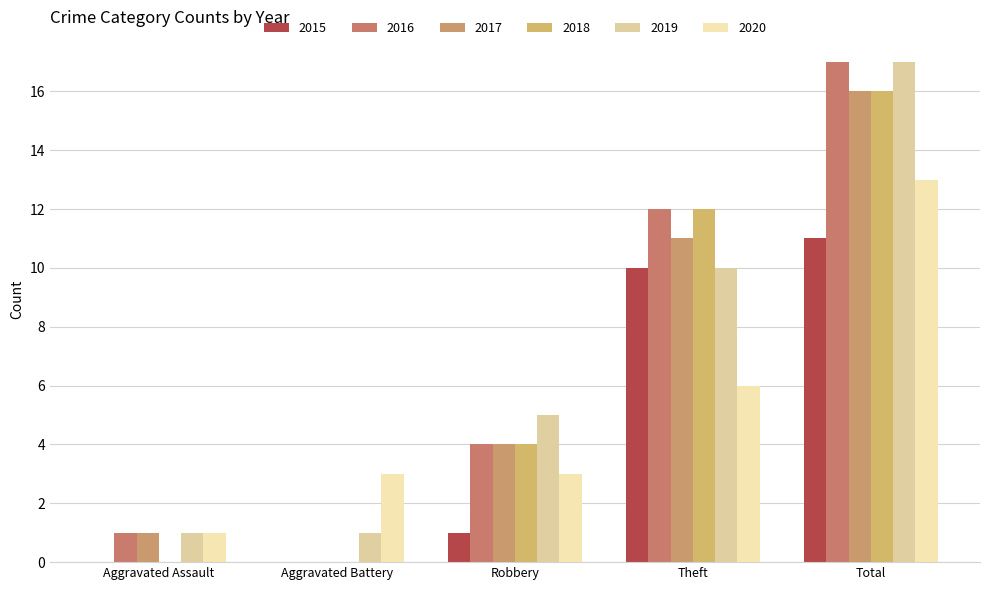

Reading left to right, extract all data points from this chart.

2015: 0	0	1	10	11
2016: 1	0	4	12	17
2017: 1	0	4	11	16
2018: 0	0	4	12	16
2019: 1	1	5	10	17
2020: 1	3	3	6	13